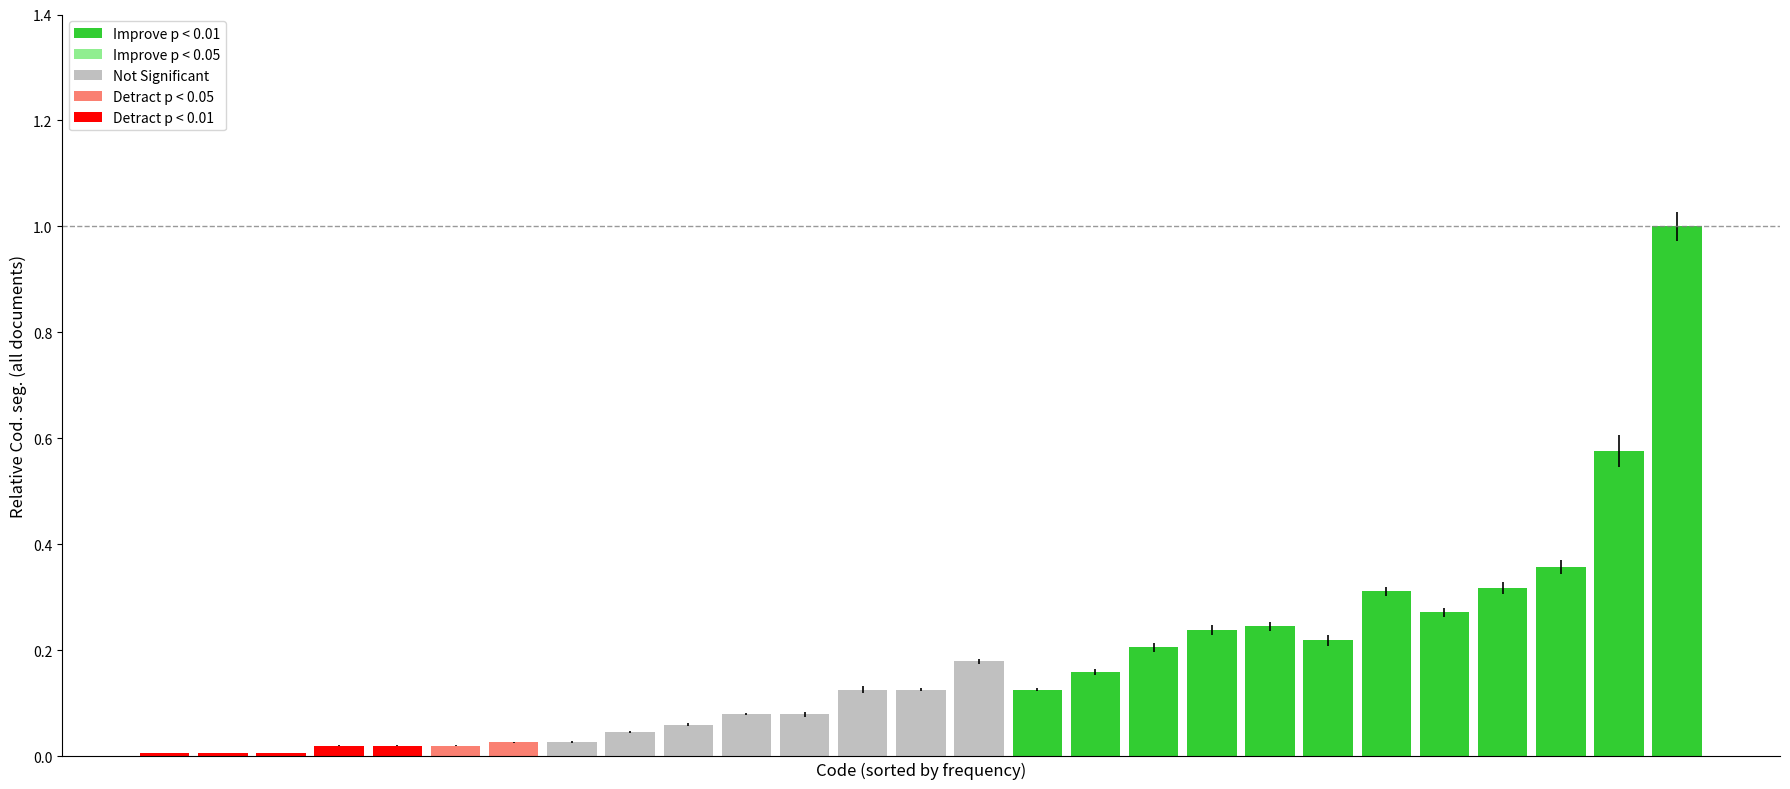

What is the difference between the maximum and minimum values?

1.0